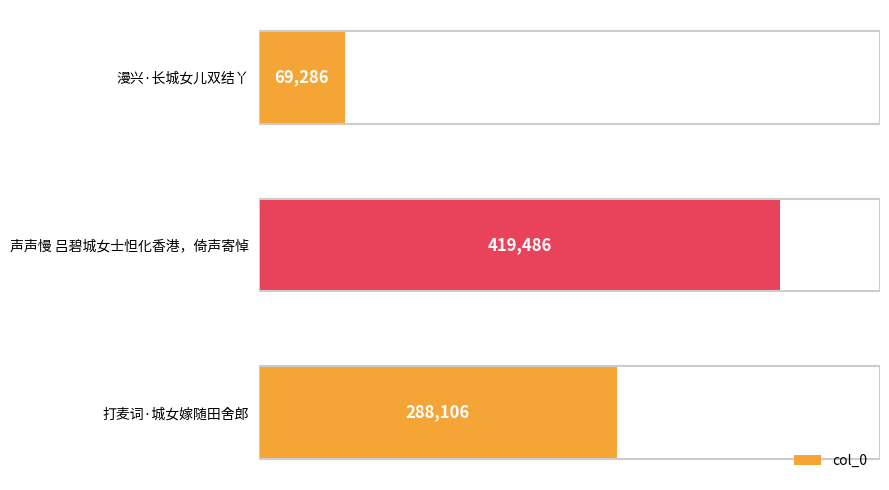

Reading bottom to top, list all the values displayed in this chart.

288106	419486	69286